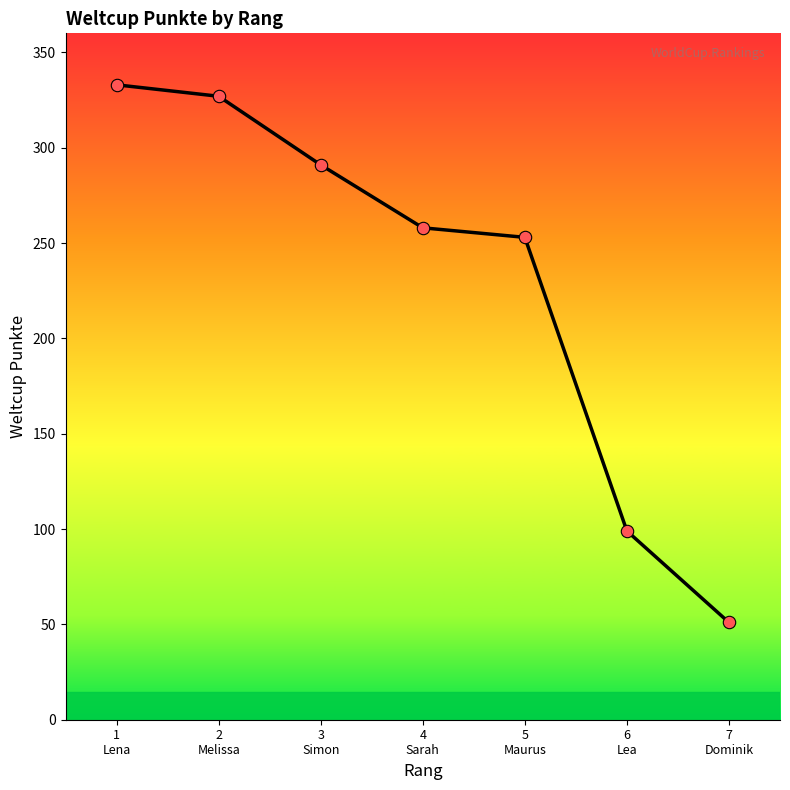

Which has a higher value, 7
Dominik or 6
Lea?

6
Lea